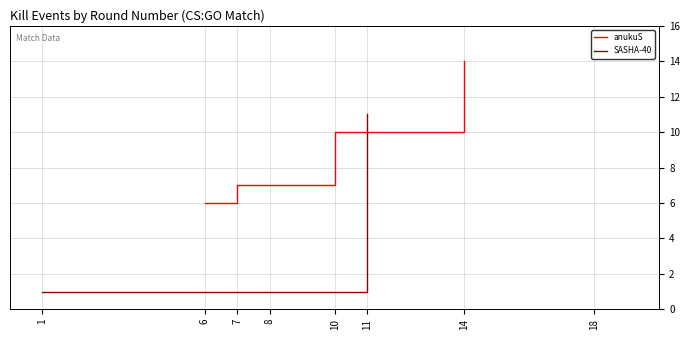

What is the lowest value of the anukuS series?

6